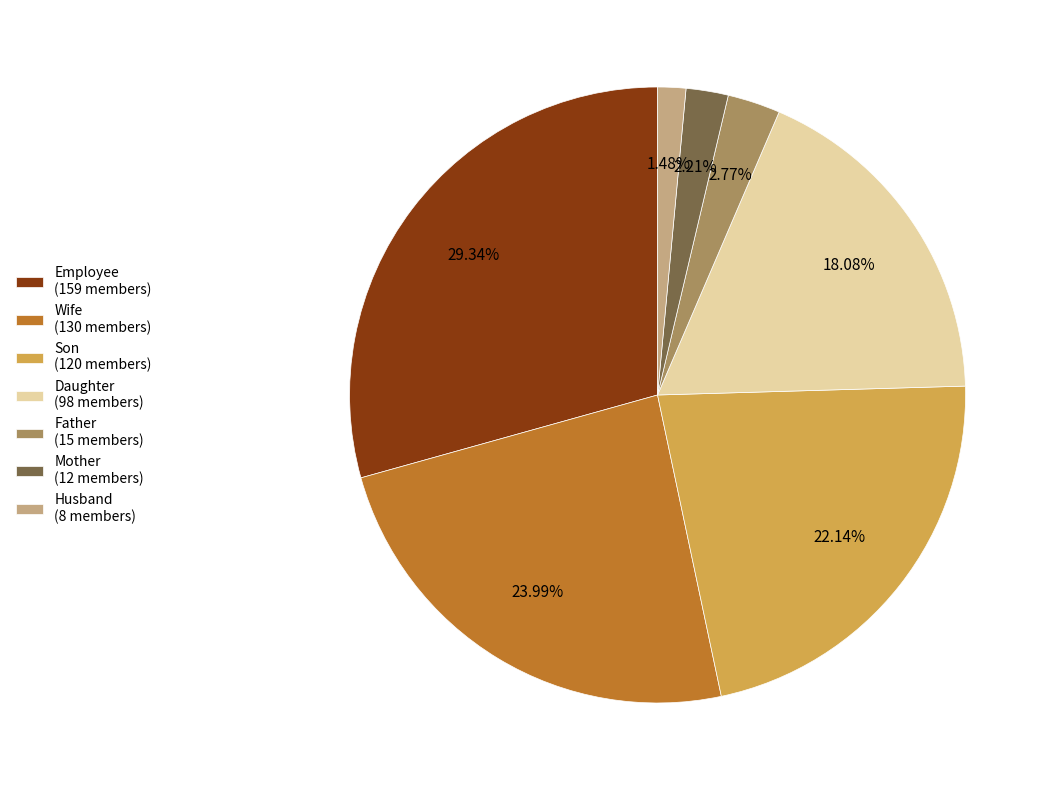

To the nearest percent, what is the difference between the Wife and Husband slice percentages?

23%